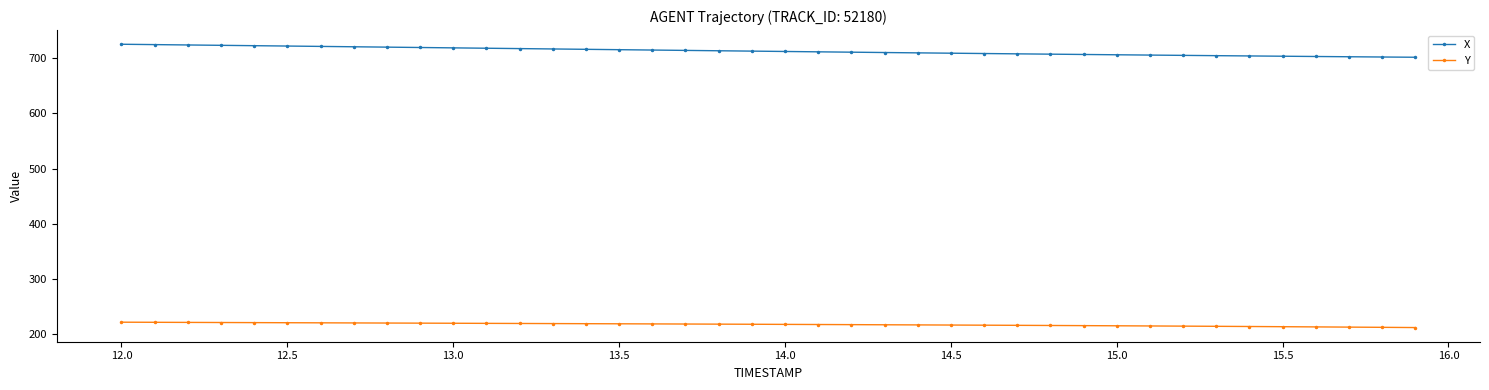

Which series has the largest total across all categories?

X